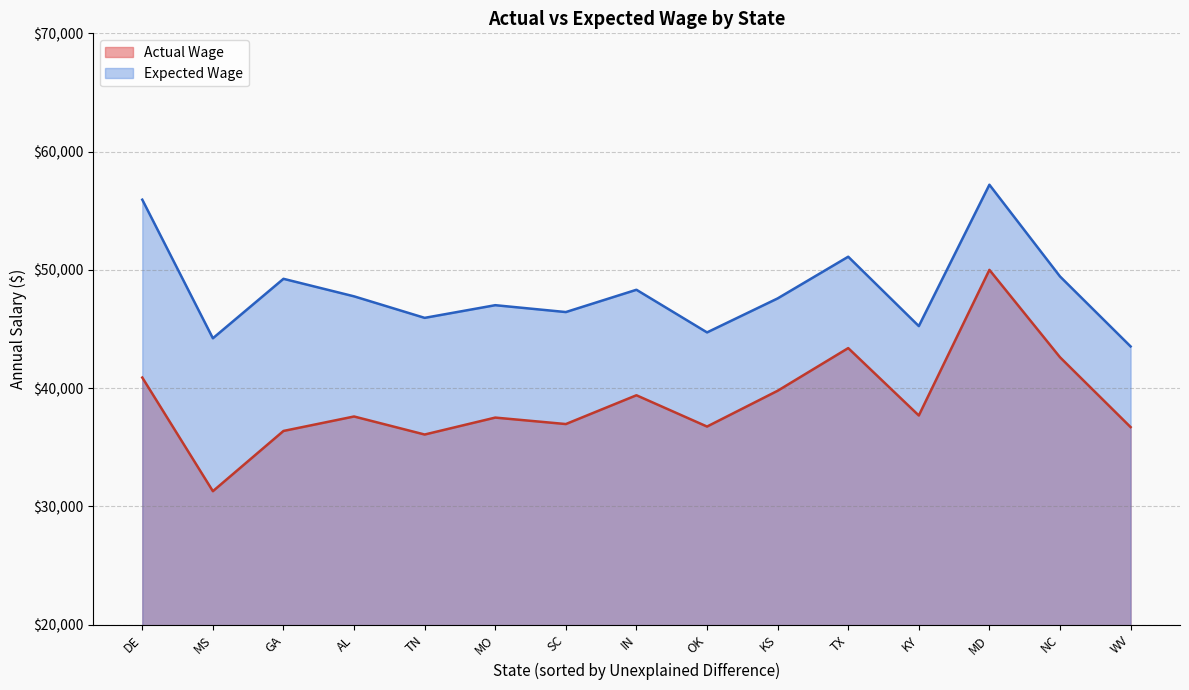

How many values in the Expected Wage series exceed 47583?

8